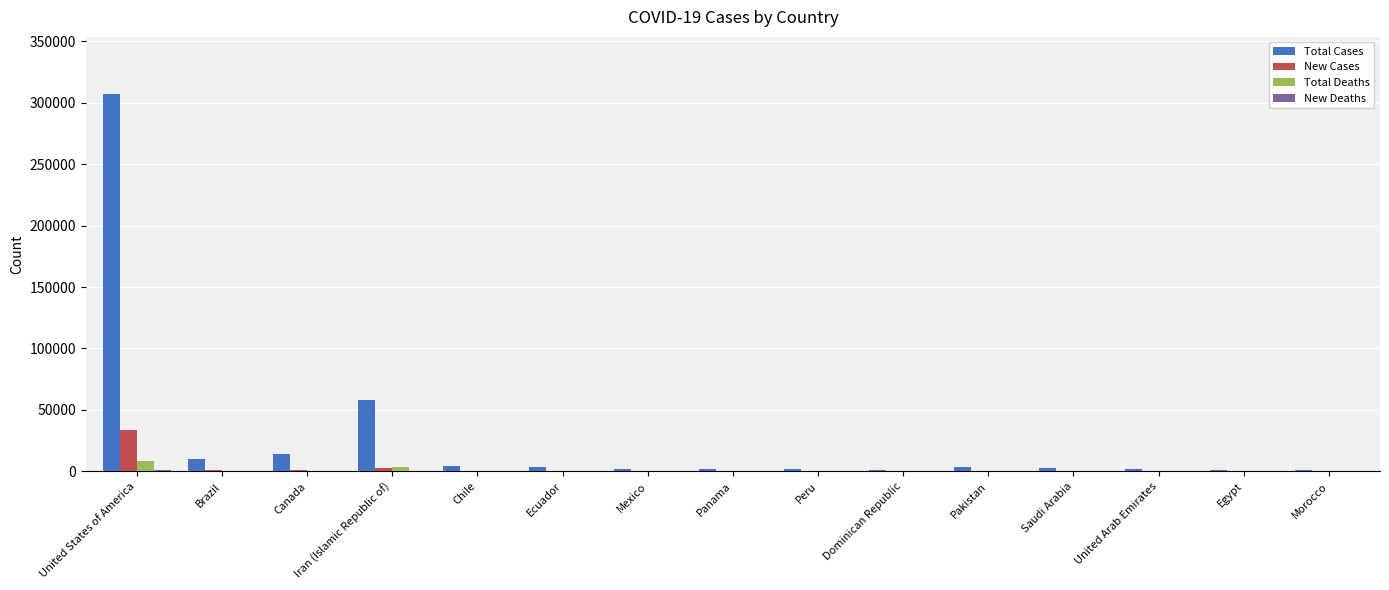

True or false: New Cases has a value of 966 at Canada.

True